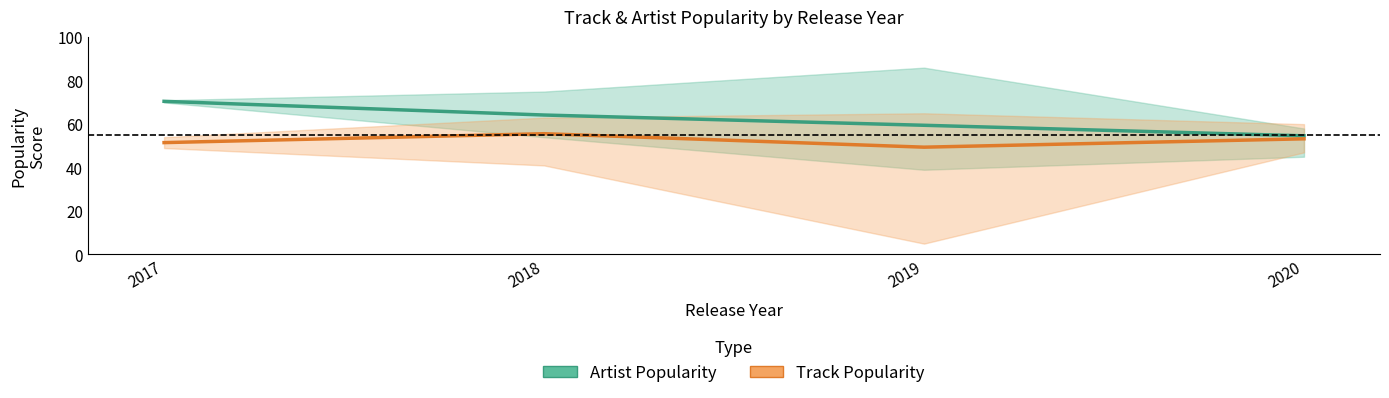

Reading left to right, transcribe all the data shown in this chart.

Artist Popularity: 2017=70.5	2018=64.2	2019=59.5	2020=54.6
Track Popularity: 2017=51.5	2018=55.6	2019=49.4	2020=53.2